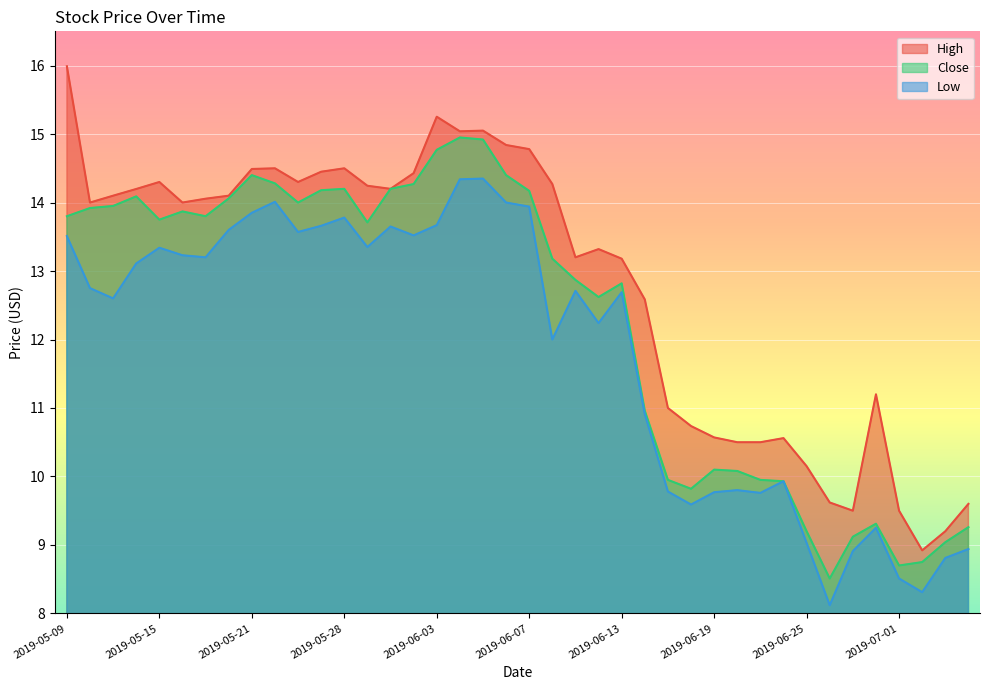

True or false: High and Close intersect in this chart.

False